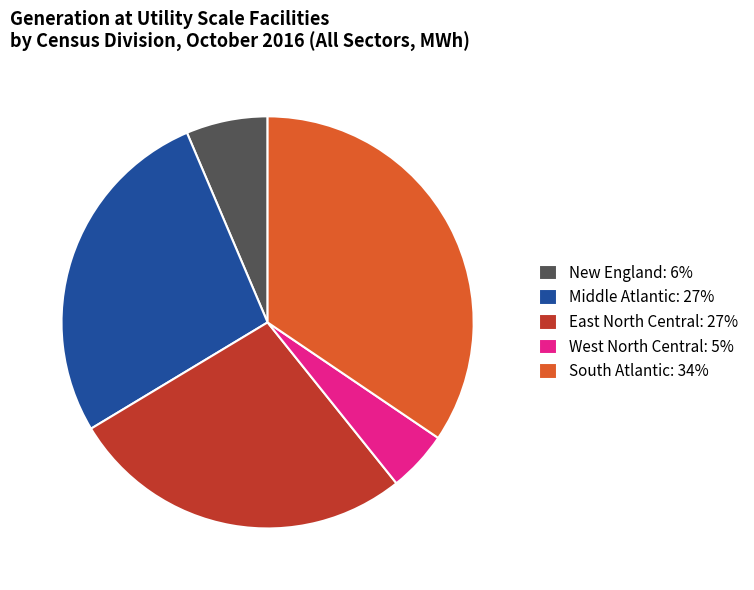

Is the sum of West North Central: 5% and South Atlantic: 34% greater than half?

No